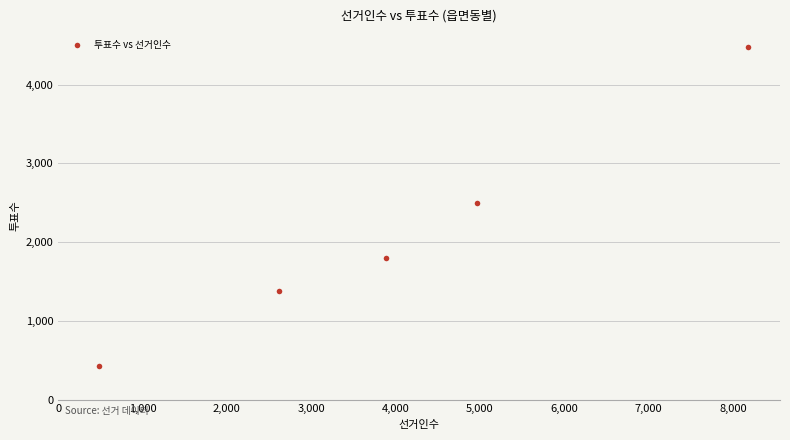

What Y value in the scatter plot is closest to 2450?

2501